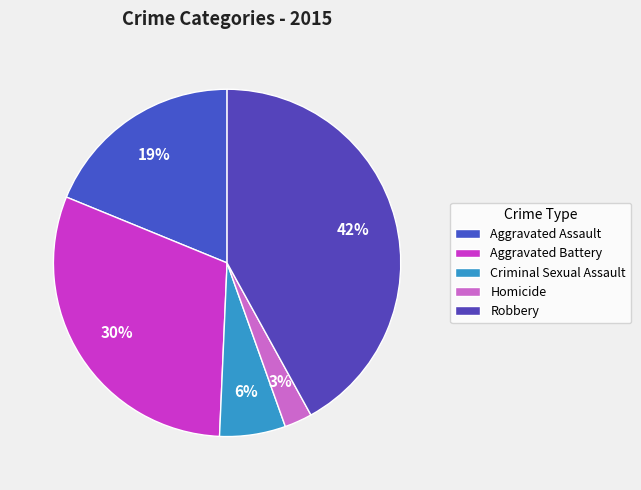

What is the largest slice in the pie chart?

Robbery